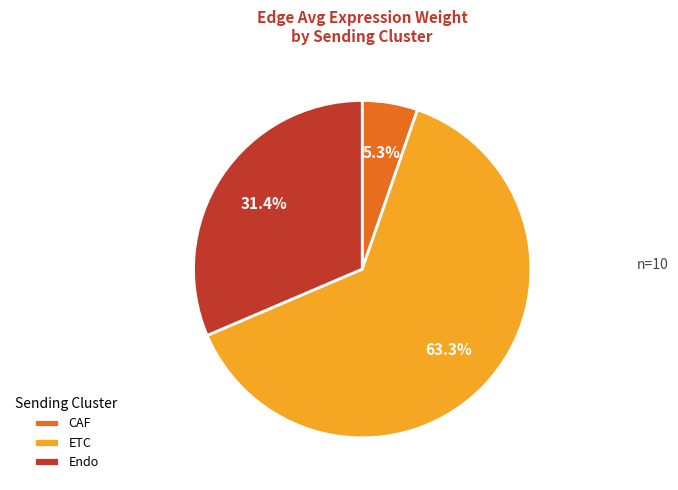

Rank the categories by value from highest to lowest.

ETC, Endo, CAF